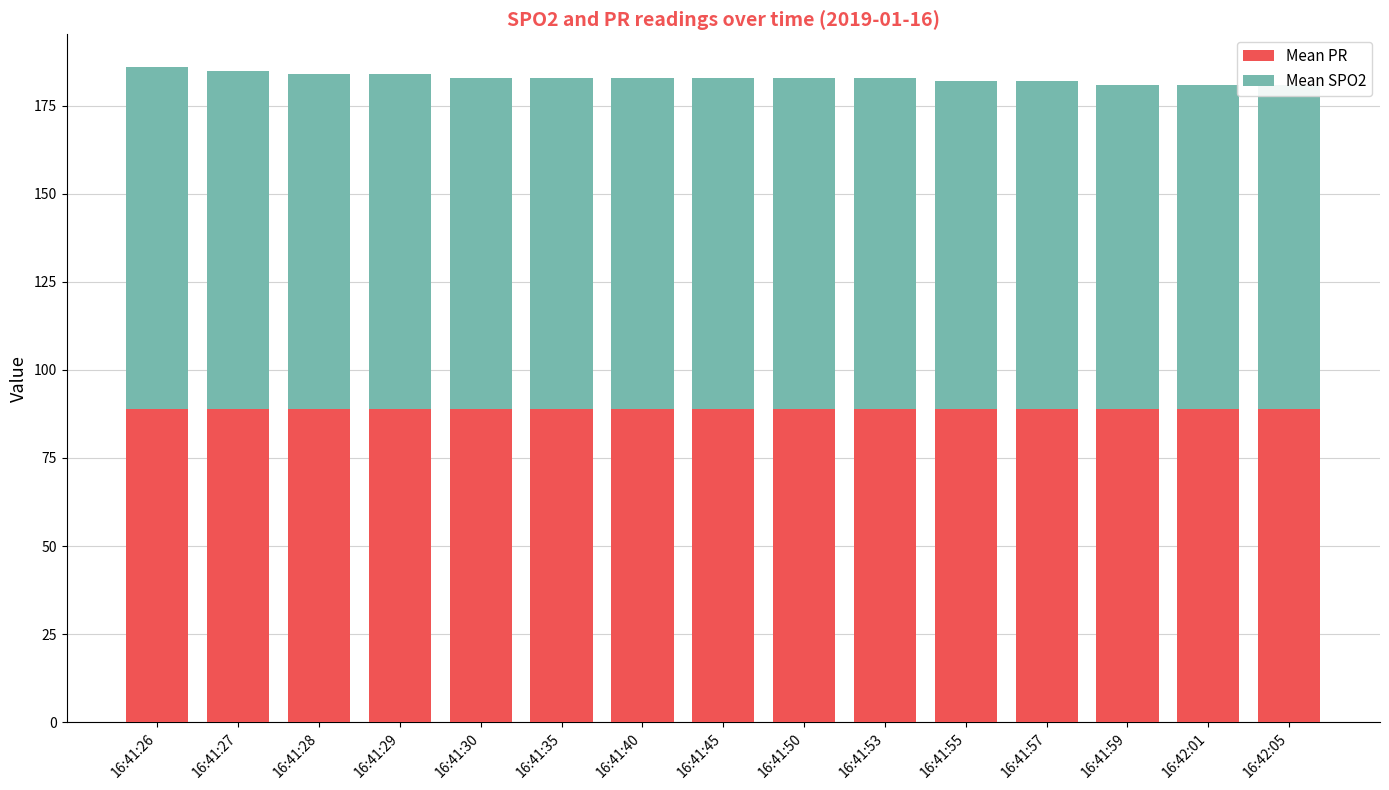

What is the label of the 13th bar from the left?

16:41:59